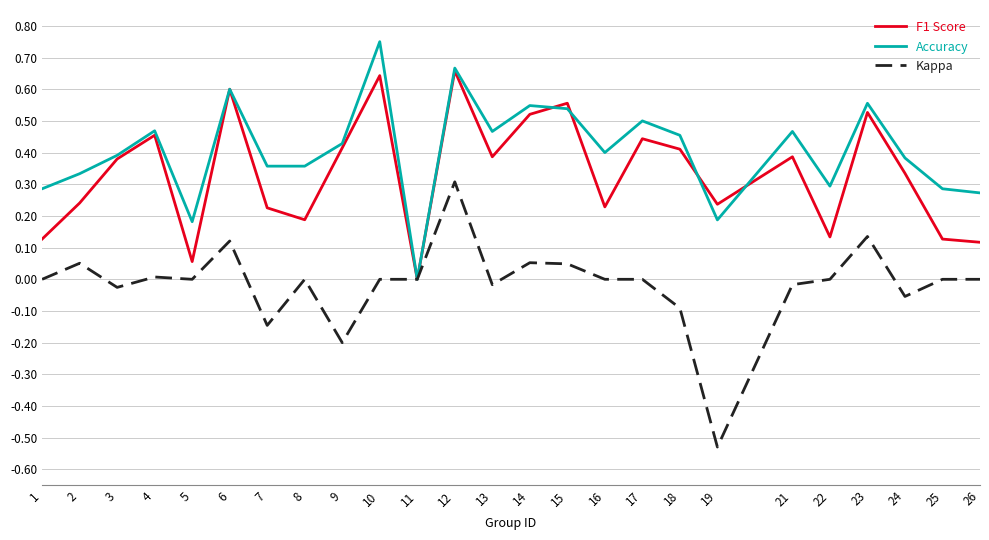

How many lines are shown in the chart?

3